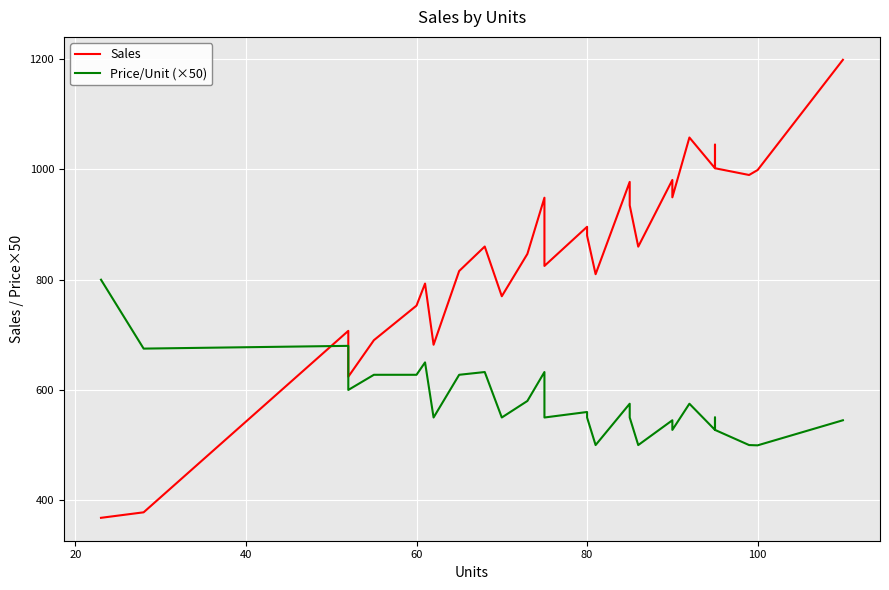

Is it true that Price/Unit (×50) equals 954.8 at 100?

False